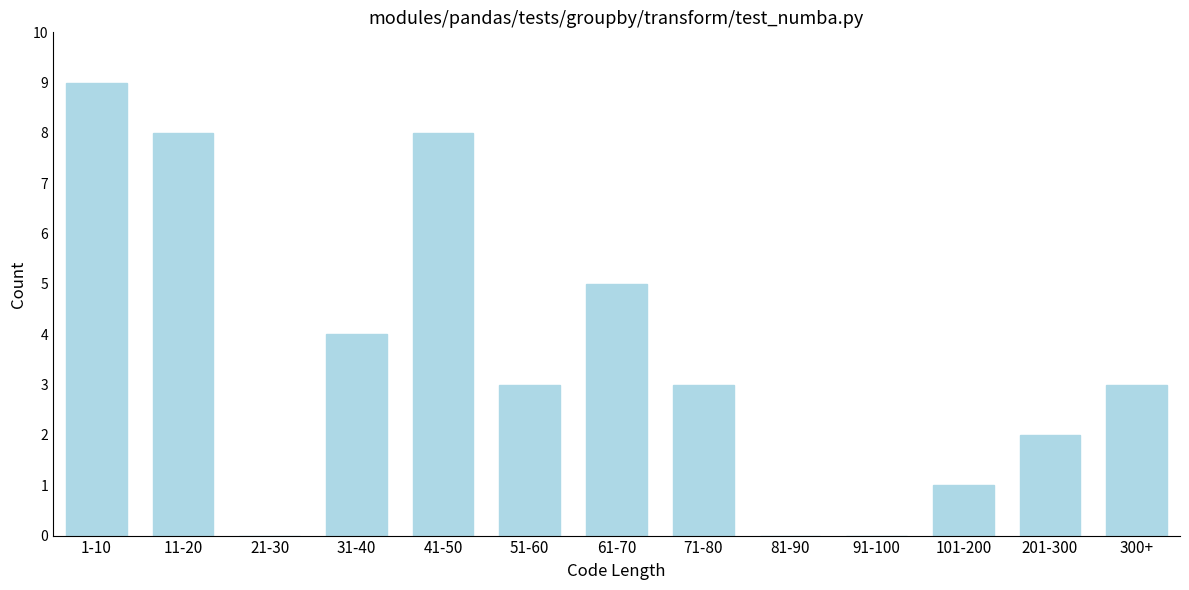

Reading right to left, what are all the values shown in this chart?

300+=3	201-300=2	101-200=1	91-100=0	81-90=0	71-80=3	61-70=5	51-60=3	41-50=8	31-40=4	21-30=0	11-20=8	1-10=9